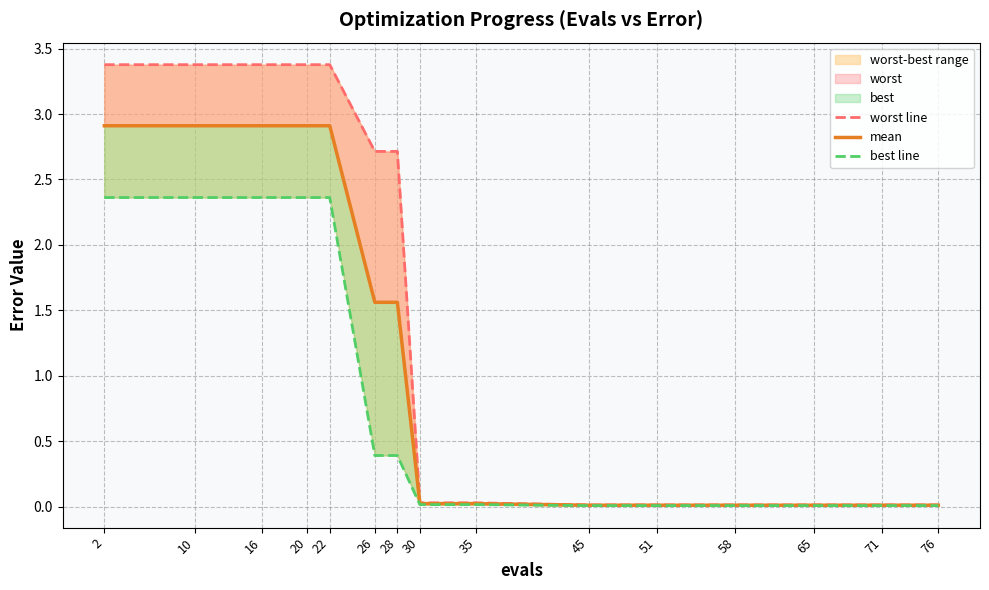

What is the sum of all worst line values?

22.5